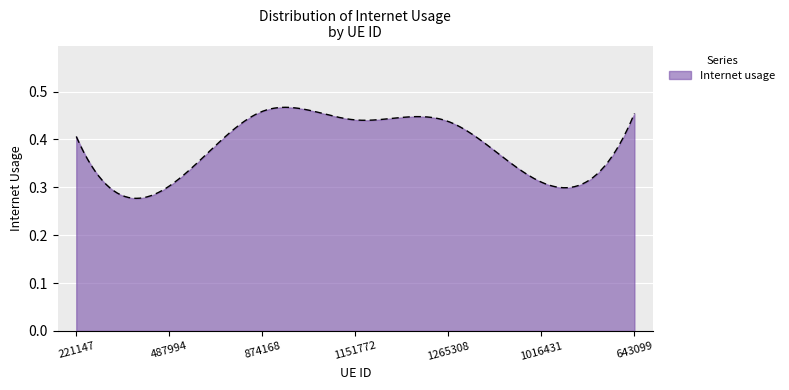

What is the label of the 5th point from the right?

874168